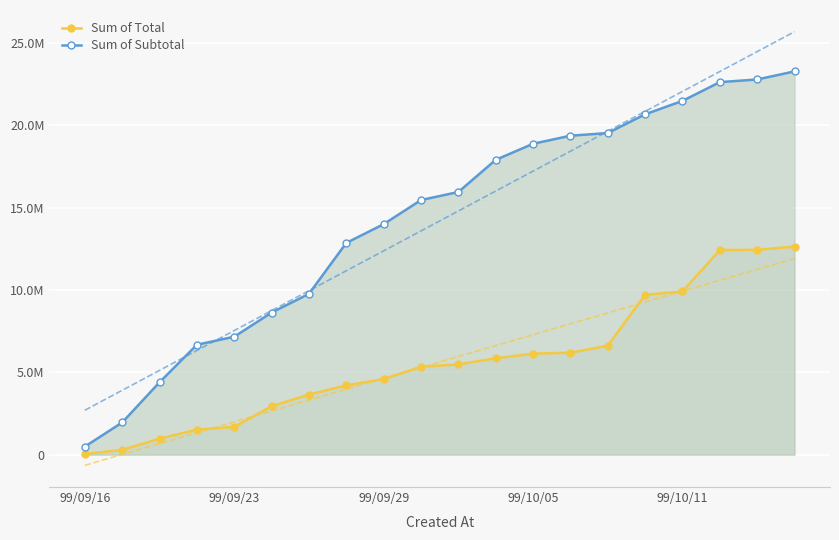

Reading left to right, list all the values displayed in this chart.

Sum of Total: 40700.0	287900.0	971730.0	1519430.0	1686430.0	2938530.0	3646130.0	4205580.0	4583530.0	5333930.0	5478730.0	5848130.0	6129530.0	6188330.0	6613330.0	9704030.0	9903180.0	12422580.0	12429680.0	12632180.0
Sum of Subtotal: 488005.3	1952021.1	4392047.4	6669405.3	7157410.5	8621426.3	9760105.3	12850805.3	13989484.2	15453500.0	15941505.3	17893526.3	18869536.8	19357542.1	19520210.5	20658889.5	21472231.6	22610910.5	22773578.9	23261584.2